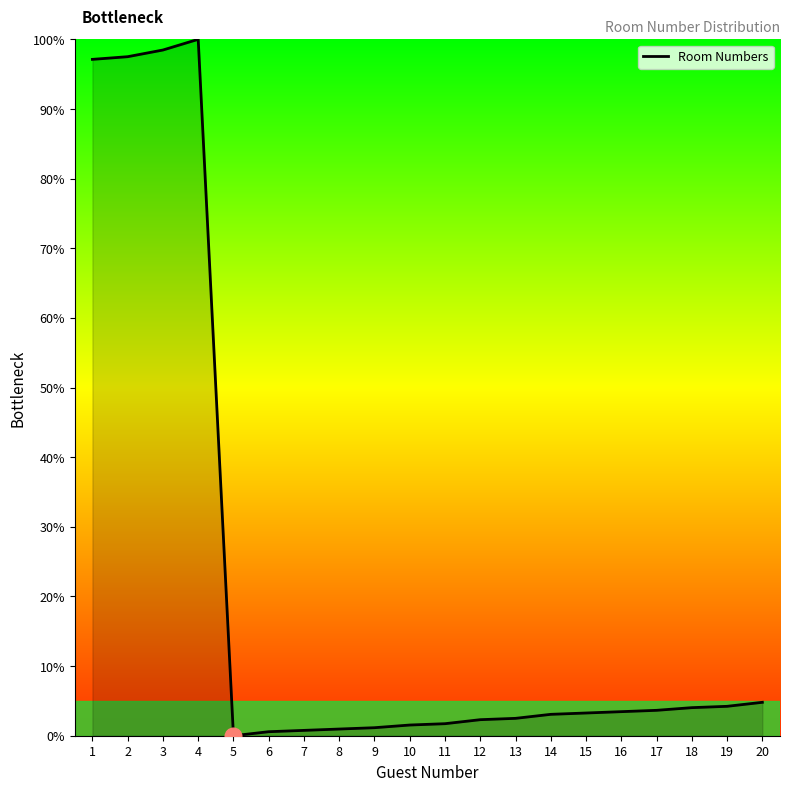

What is the change in value from 4 to 16?

-96.5